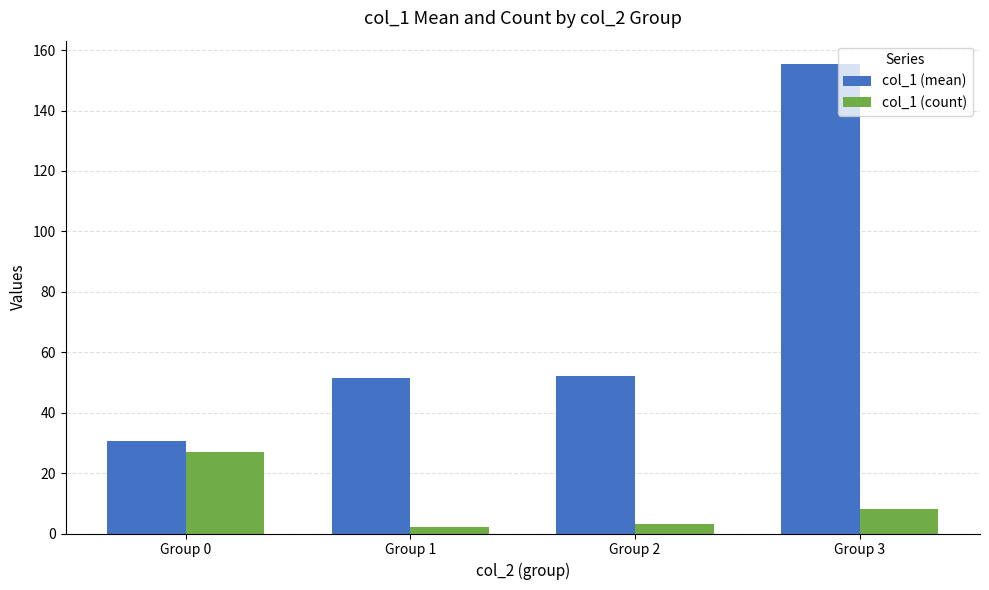

At which category is the sum across all series the highest?

Group 3